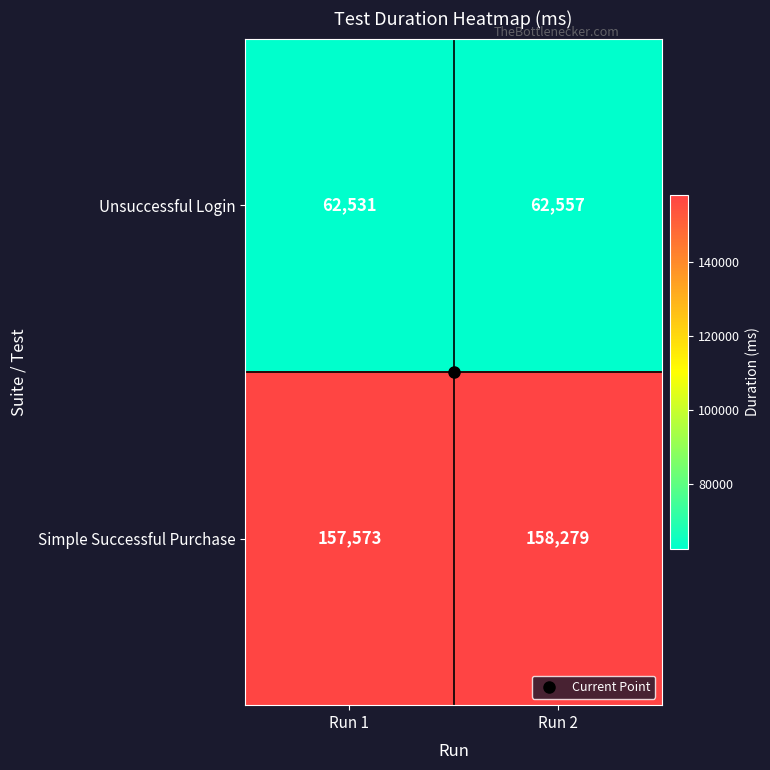

Which series has the widest spread of values?

Simple Successful Purchase